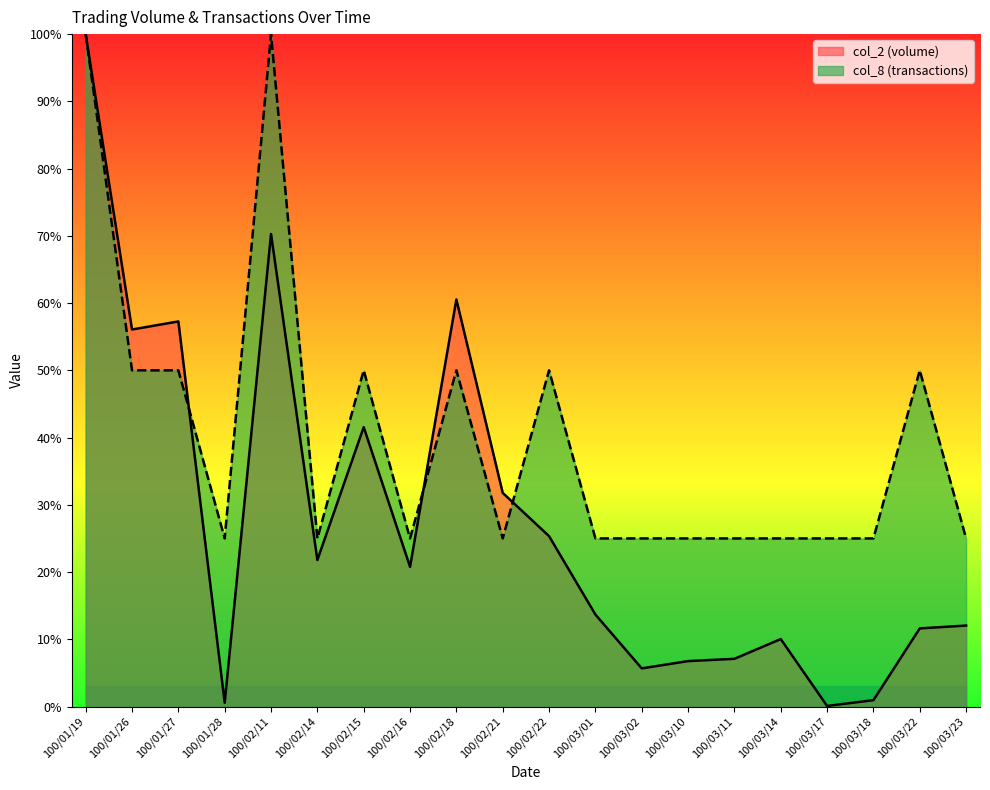

Where do col_8 and col_2 first cross each other?

100/01/27 and 100/01/28